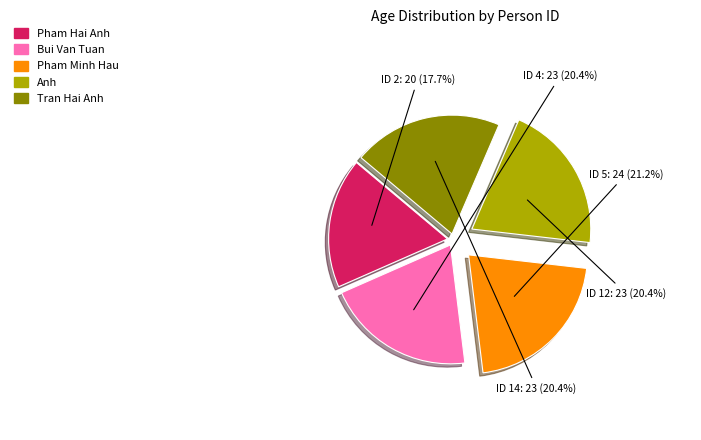

Which has a higher value, ID 14 or ID 2?

ID 14